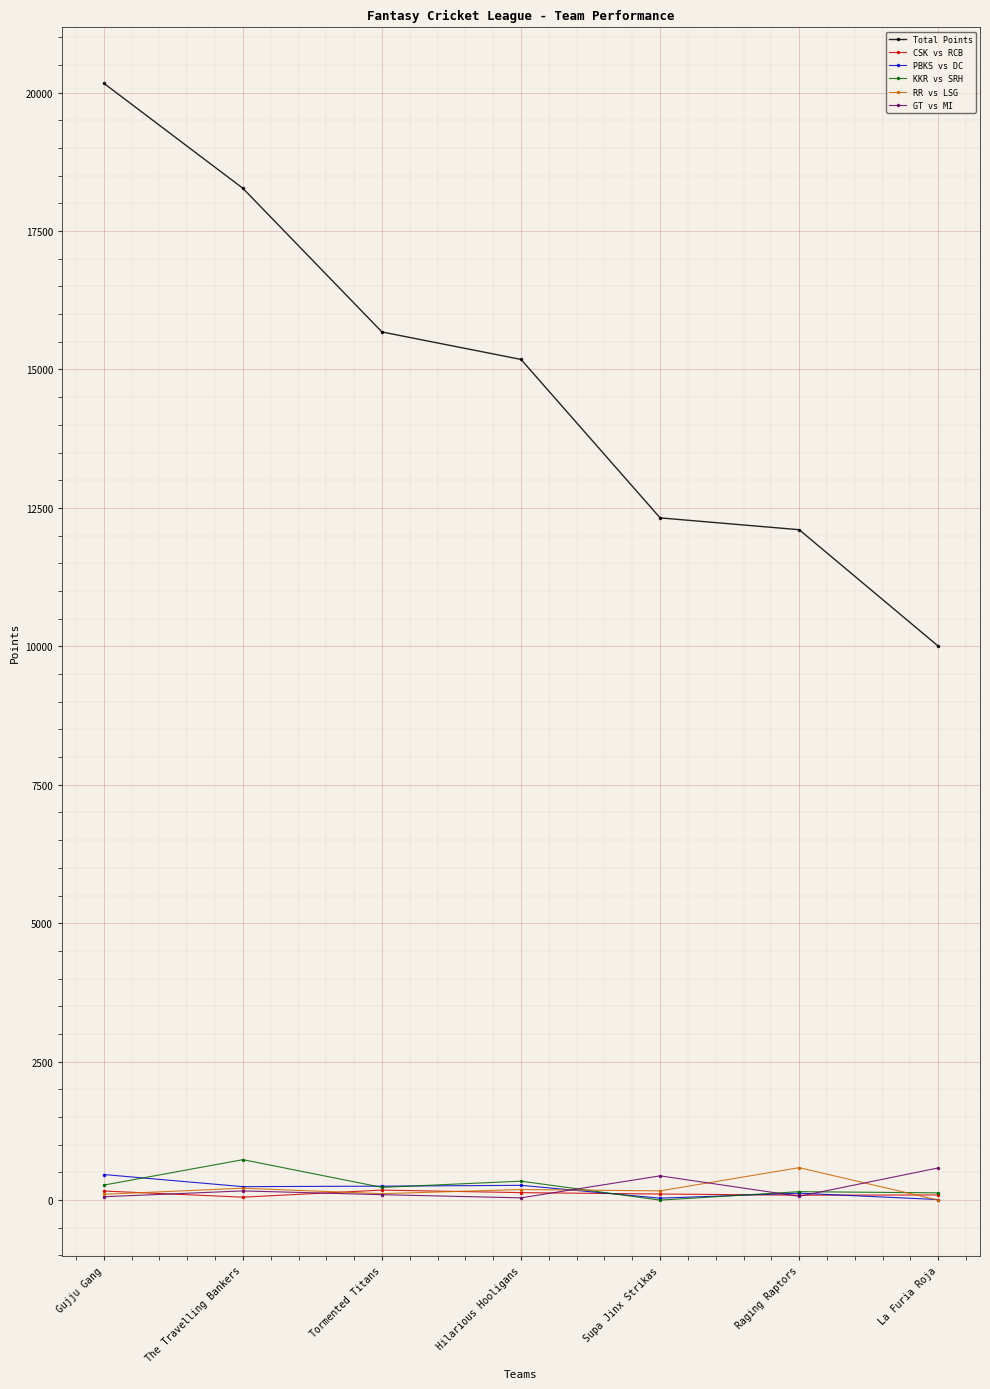

What are all the series names shown in the legend?

Total Points, CSK vs RCB, PBKS vs DC, KKR vs SRH, RR vs LSG, GT vs MI